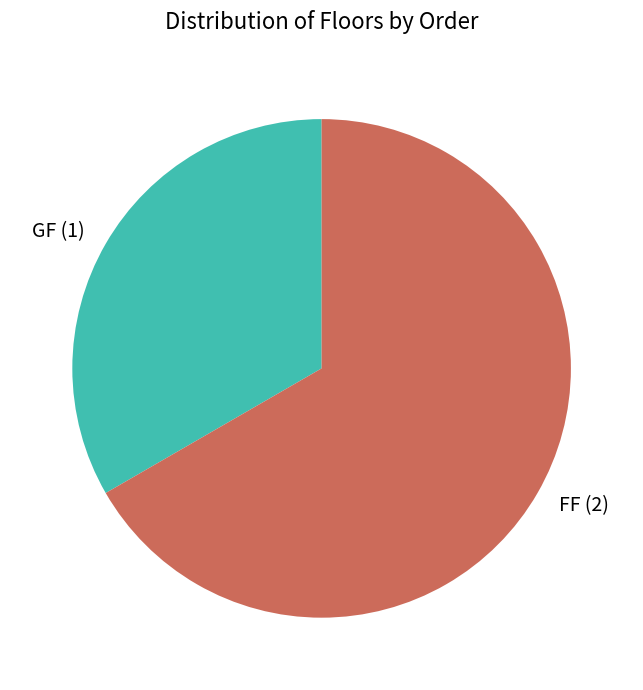

Is there a majority slice in this chart?

Yes